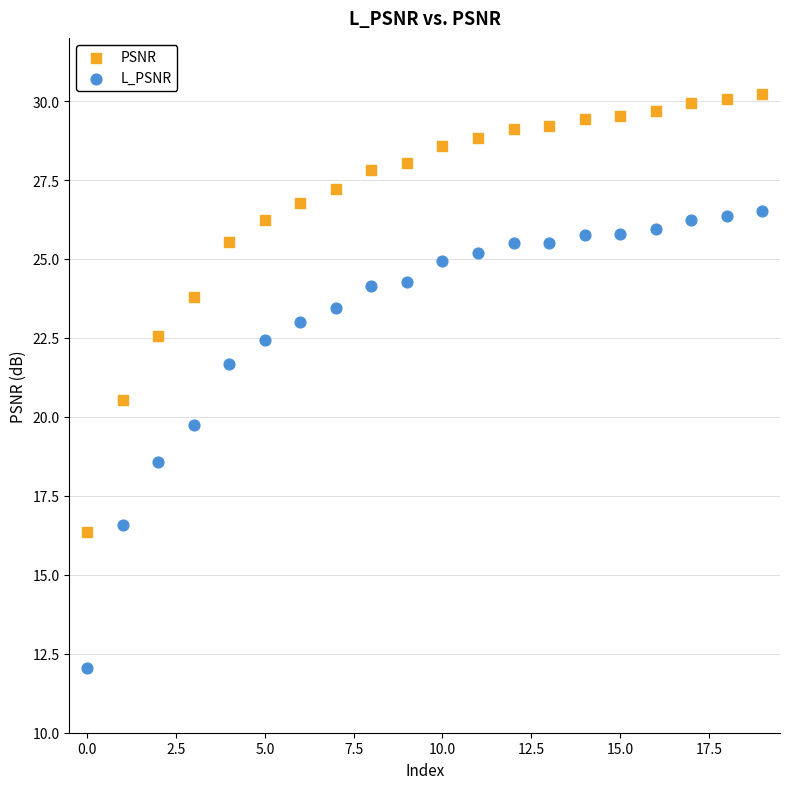

Which series reaches the maximum Y coordinate?

PSNR